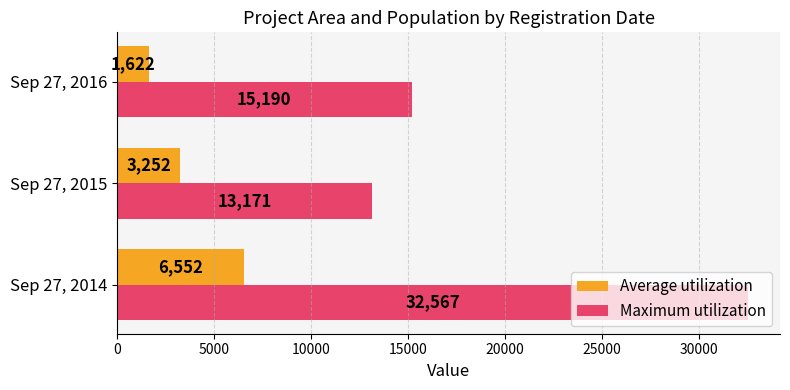

The value of Average utilization at Sep 27, 2014 is 6552. True or false?

True